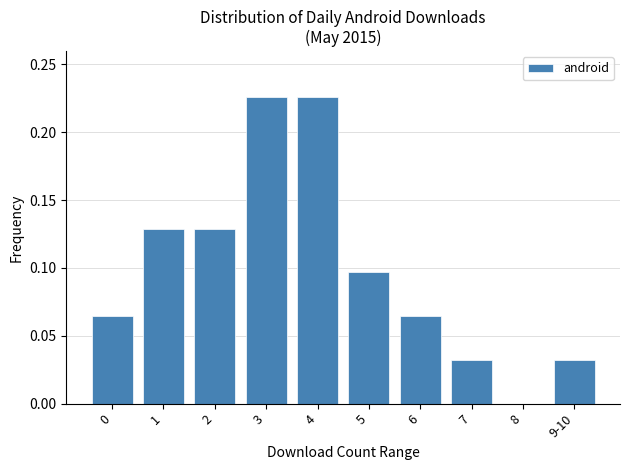

True or false: the data shows 0.1 at 4.

False